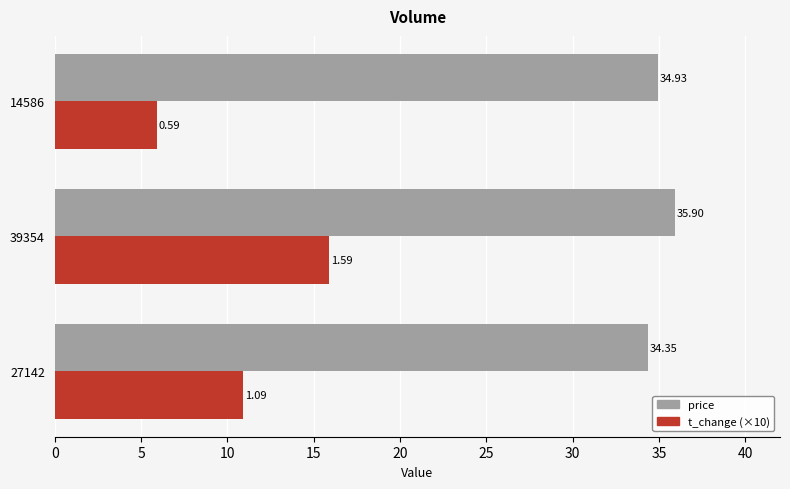

What is the difference between the maximum and second lowest values in the price series?

1.0